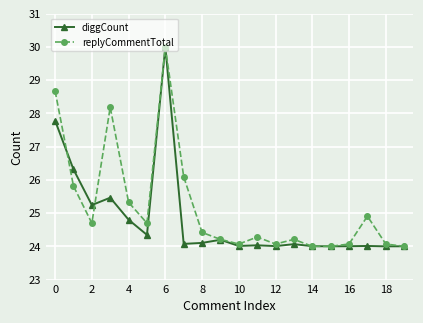

What is the minimum value shown in the chart?

24.0